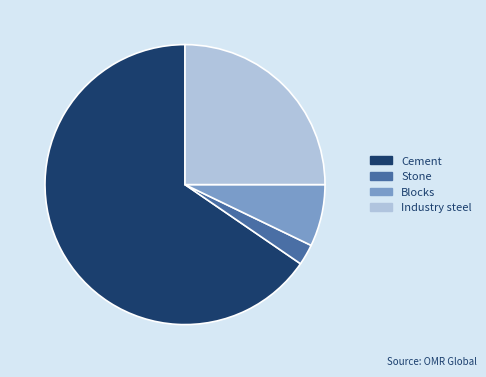

Rank the categories by value from highest to lowest.

Cement, Industry steel, Blocks, Stone